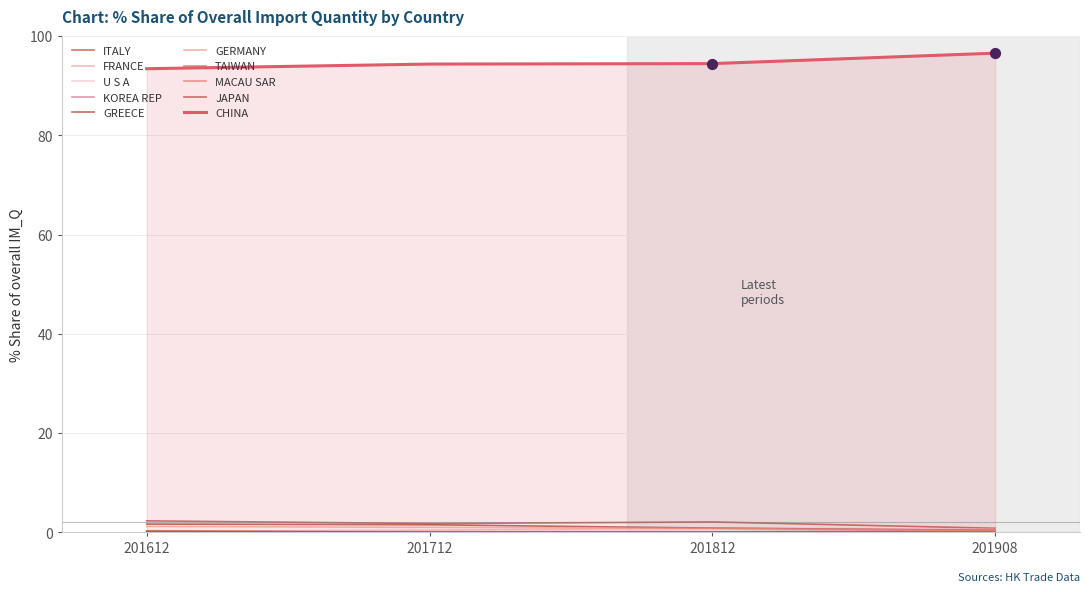

How many lines are shown in the chart?

10